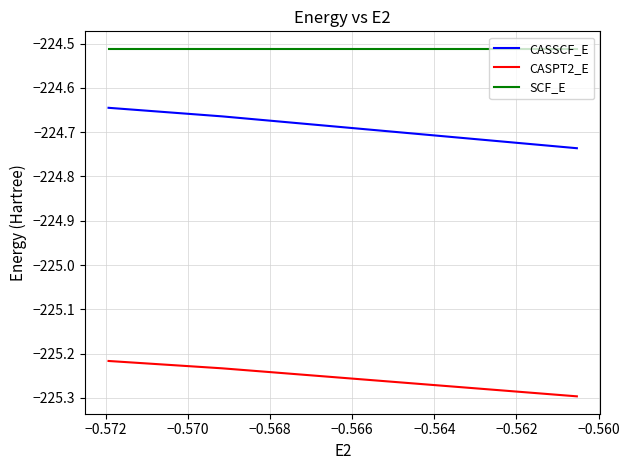

Does the chart display data point markers on the line(s)?

No